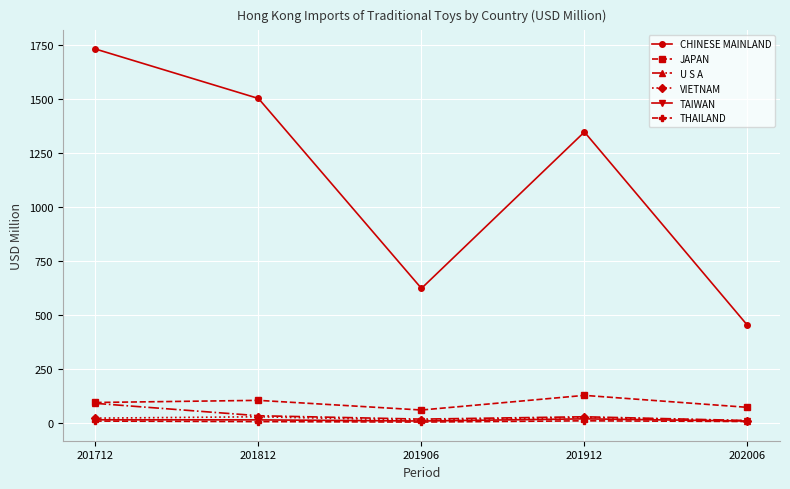

What are all the series names shown in the legend?

CHINESE MAINLAND, JAPAN, U S A, VIETNAM, TAIWAN, THAILAND